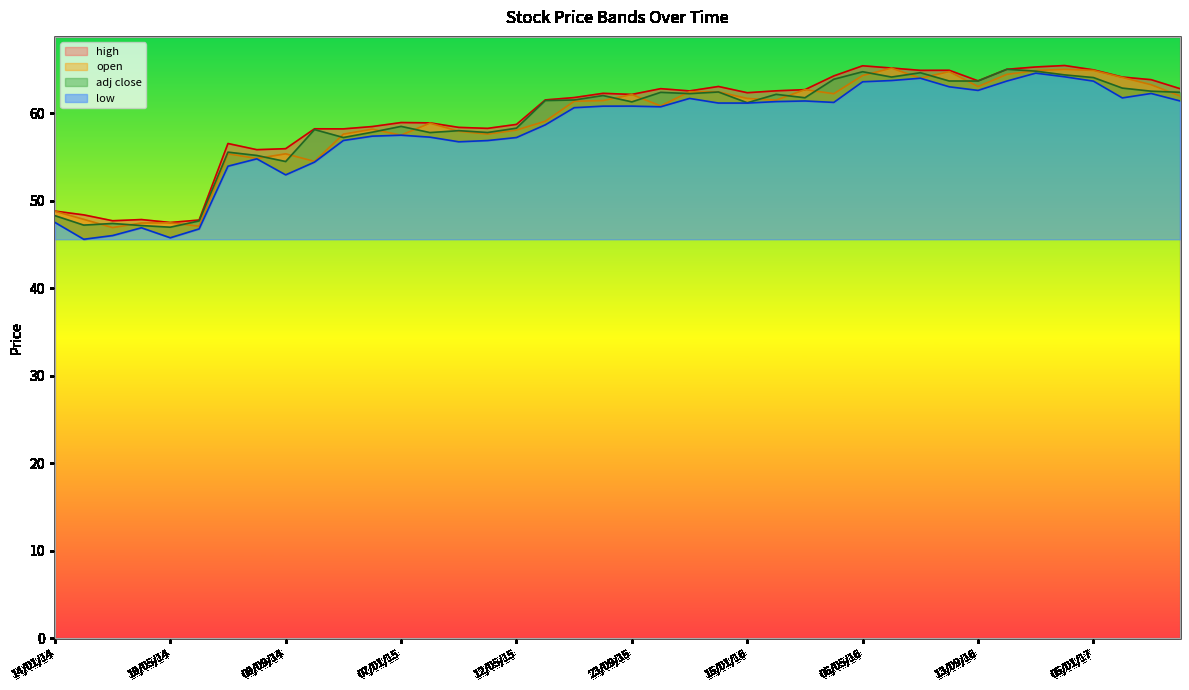

What is the value of the low point at the 30th from the left?

63.7